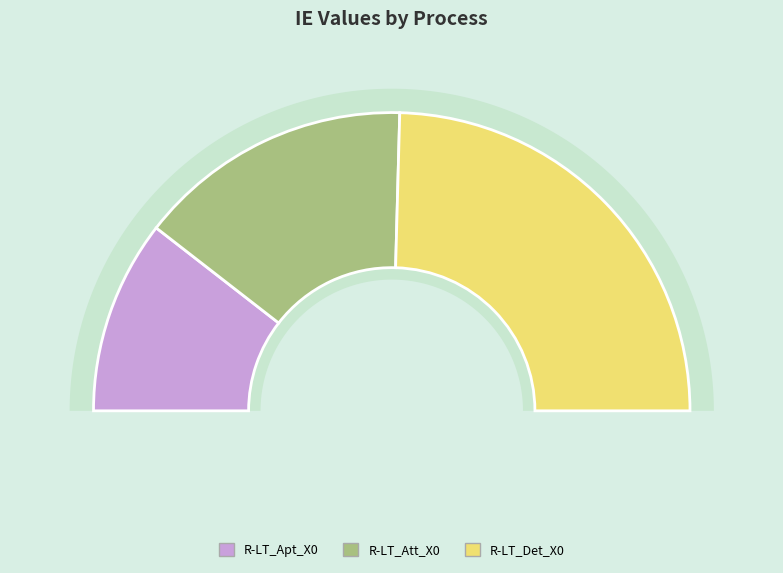

Is it true that R-LT_Att_X0 is 30% of the pie?

True